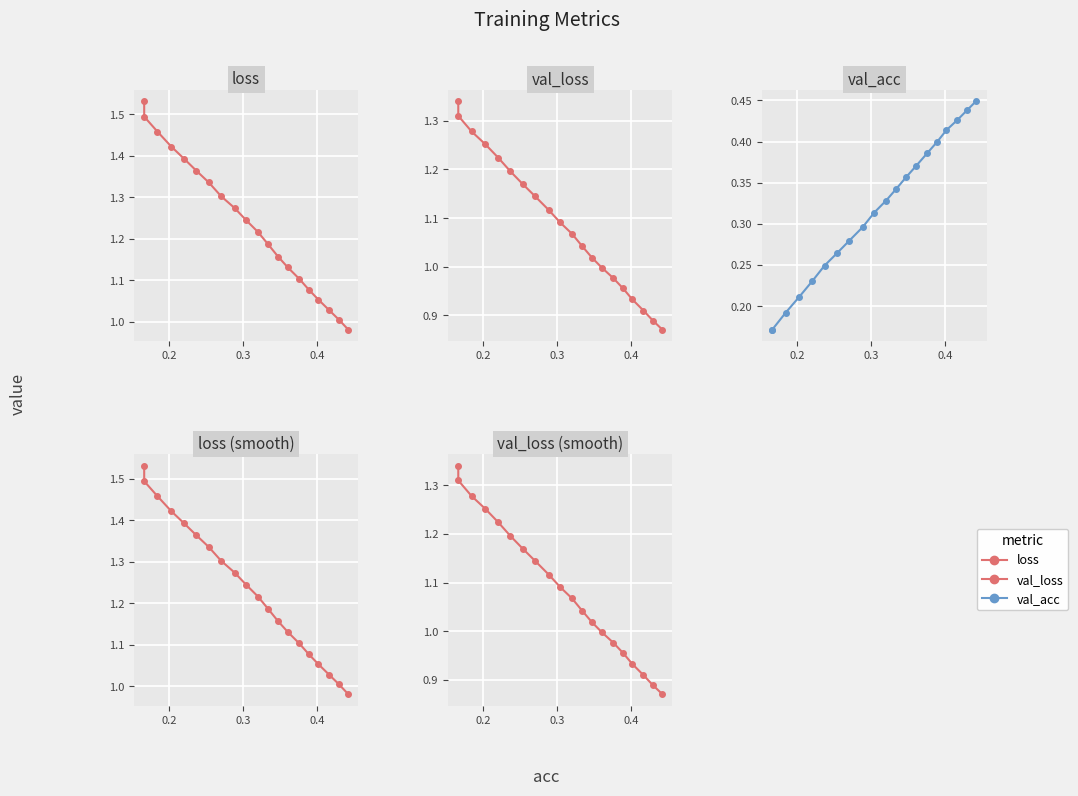

What are all the series names shown in the legend?

loss, val_loss, val_acc